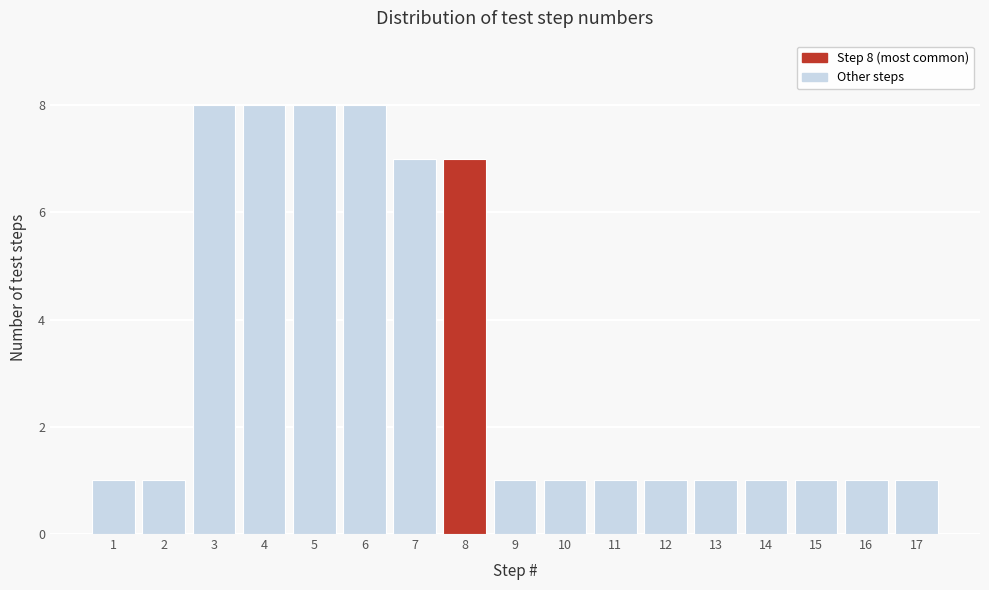

Reading left to right, what are all the values shown in this chart?

1	1	8	8	8	8	7	7	1	1	1	1	1	1	1	1	1